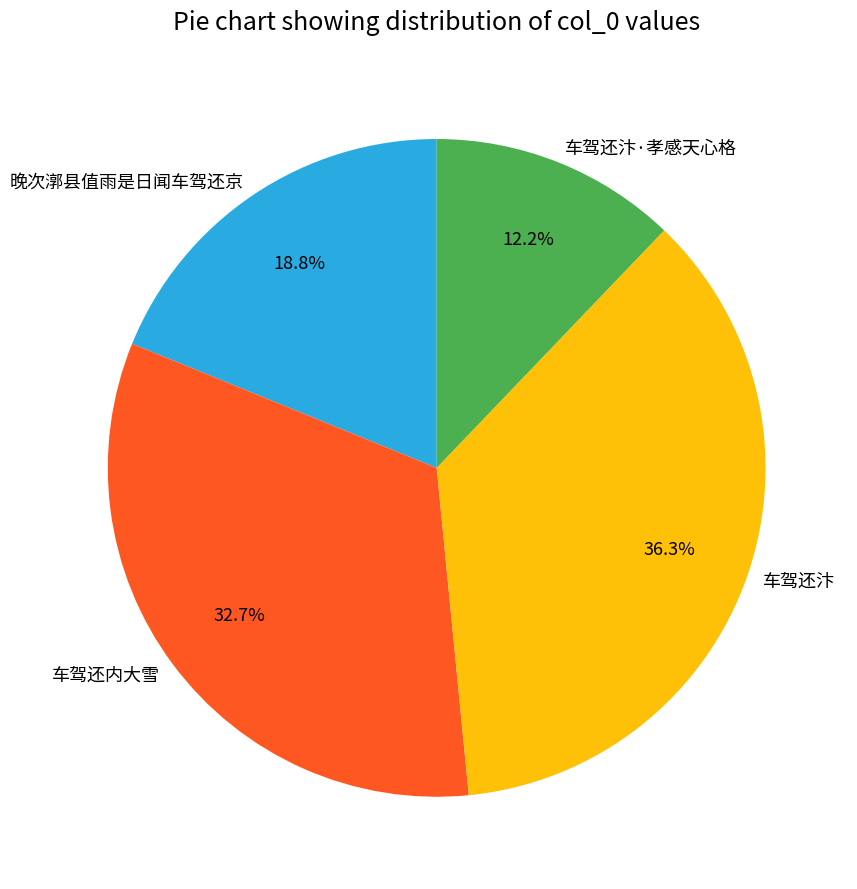

Between 车驾还汴 and 车驾还汴·孝感天心格, which is larger?

车驾还汴